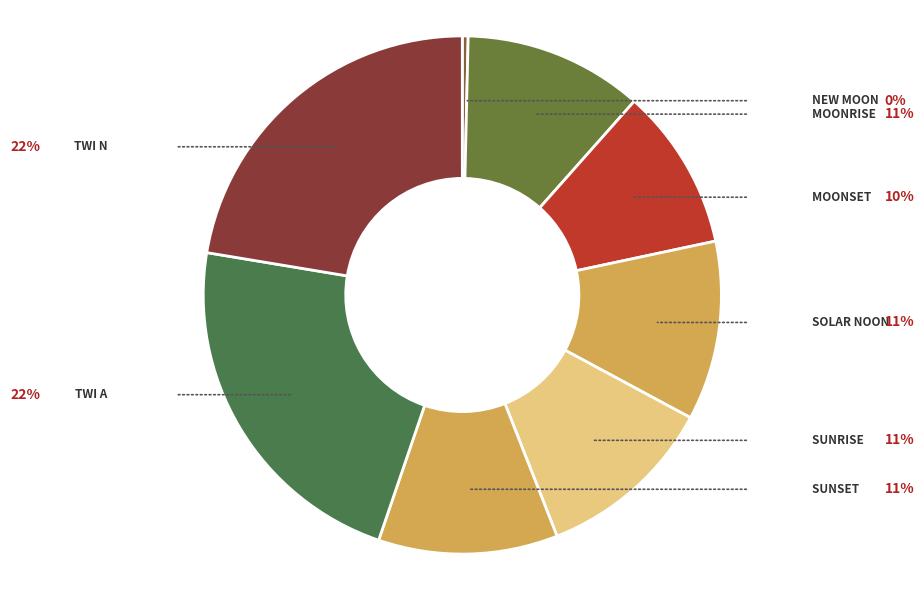

How many segments does this pie chart have?

8